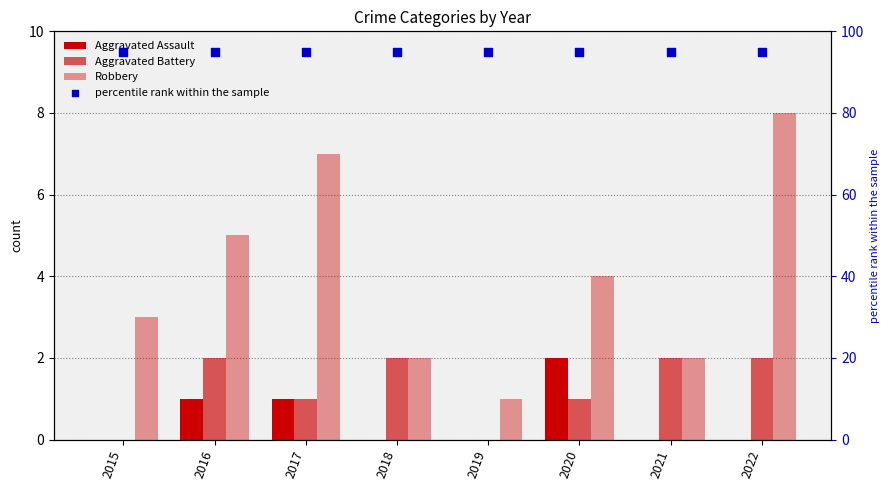

Is the value of Aggravated Battery at 2019 greater than the value of percentile rank within the sample at 2018?

No